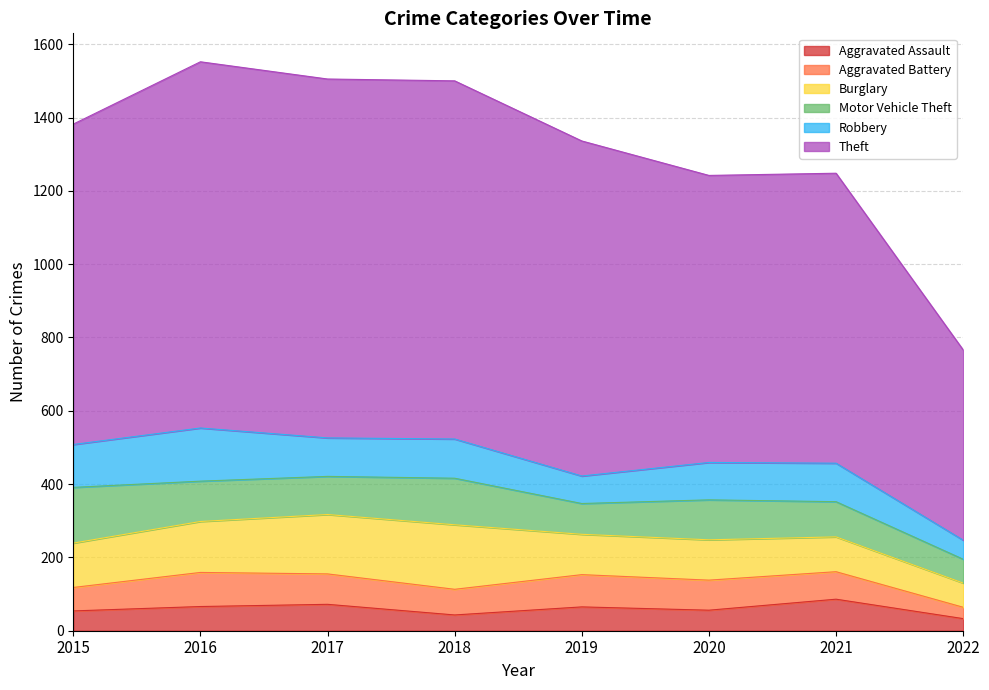

The Aggravated Battery series shows 82 at 2020. True or false?

True